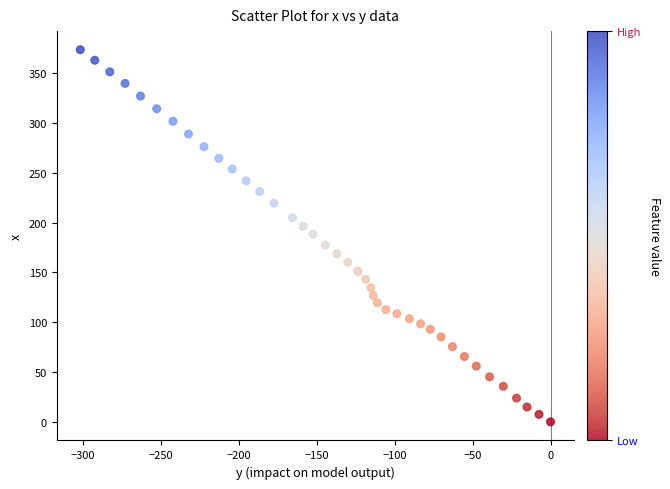

What is the range of X values (max minus min)?

301.5